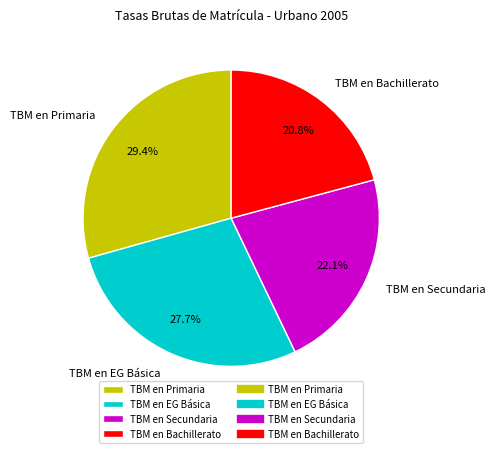

True or false: TBM en Primaria accounts for 29% of the total.

True